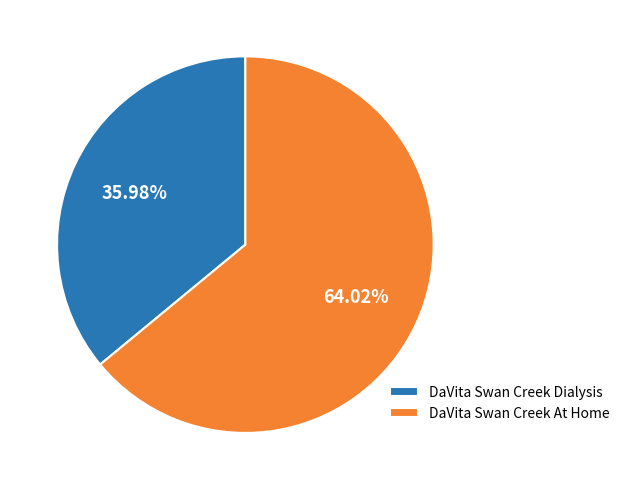

Which slice is the largest?

DaVita Swan Creek At Home